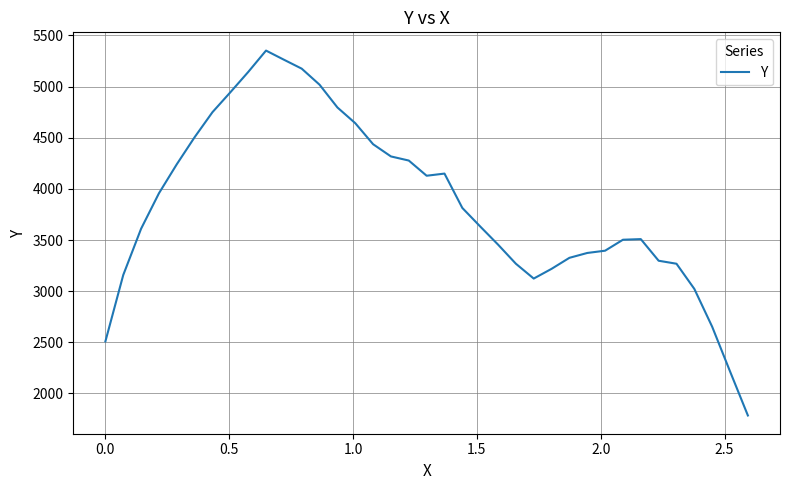

What is the smallest value displayed?

1784.8